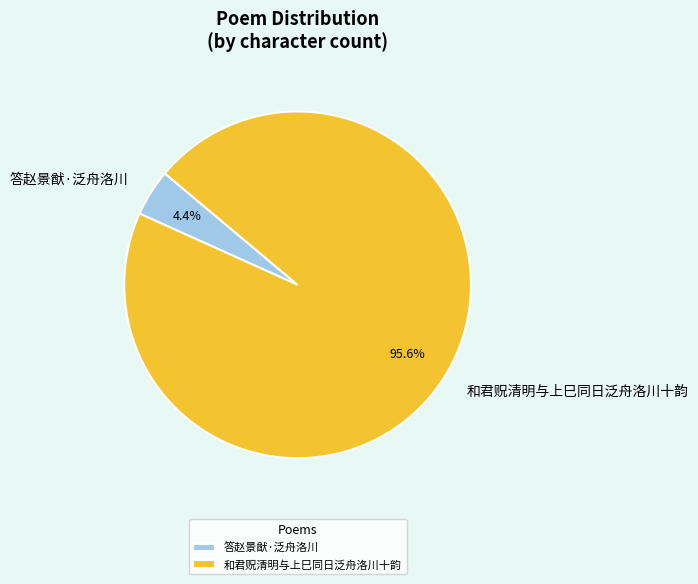

How many segments does this pie chart have?

2